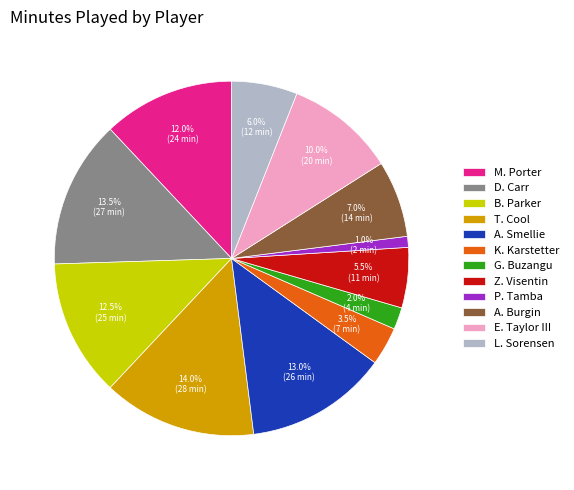

To the nearest percent, what is the difference between the largest and smallest slice percentages?

13%